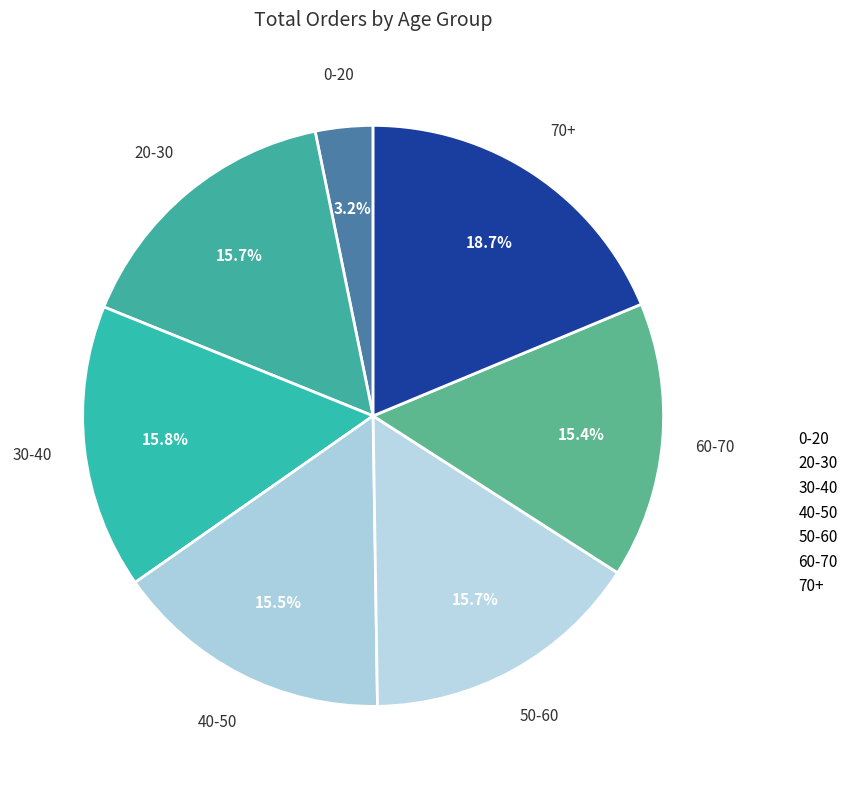

The 20-30 slice represents 16% of the pie. True or false?

True